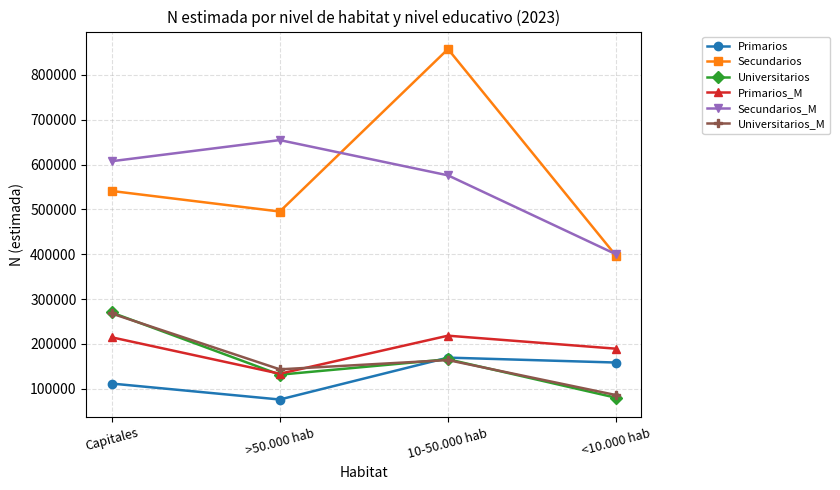

Is it true that Universitarios_M equals 126345 at Capitales?

False